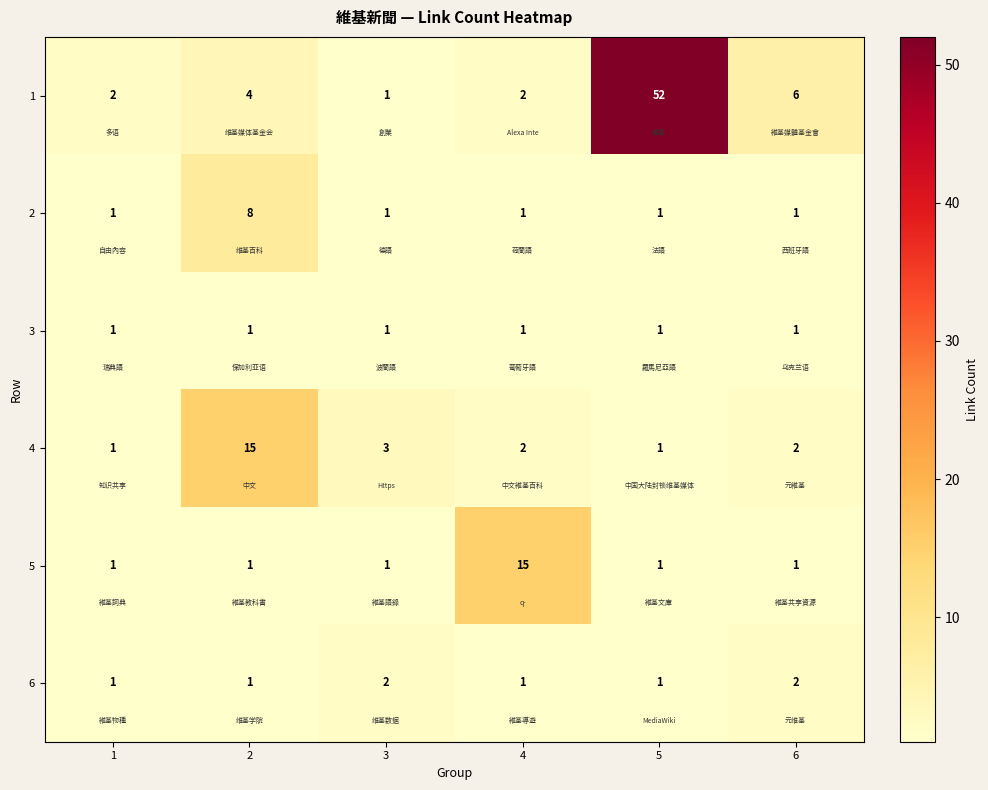

Is it true that 6 equals 2 at 3?

True